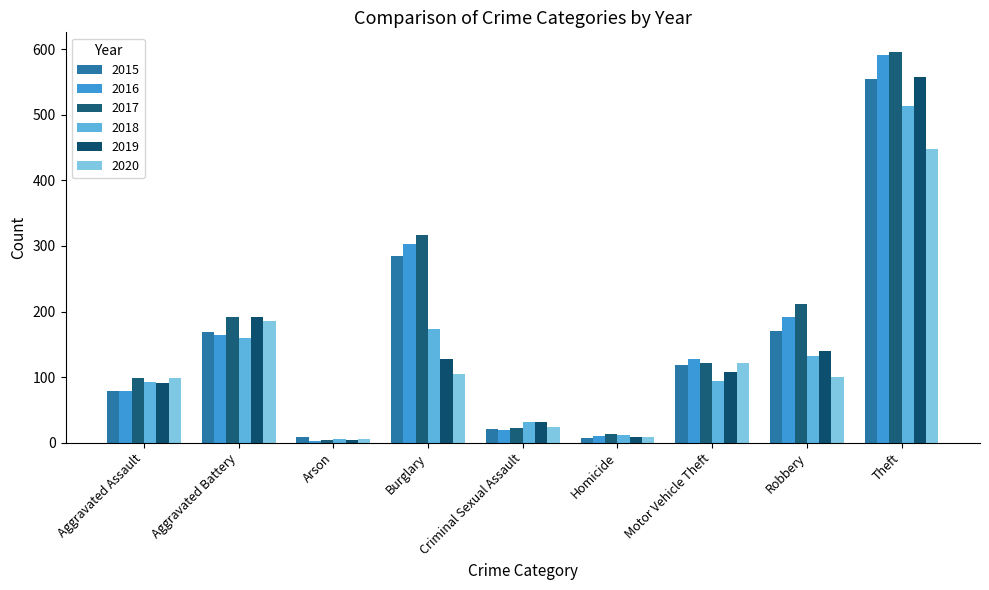

List the series in order of their peak value, lowest first.

2020, 2018, 2015, 2019, 2016, 2017